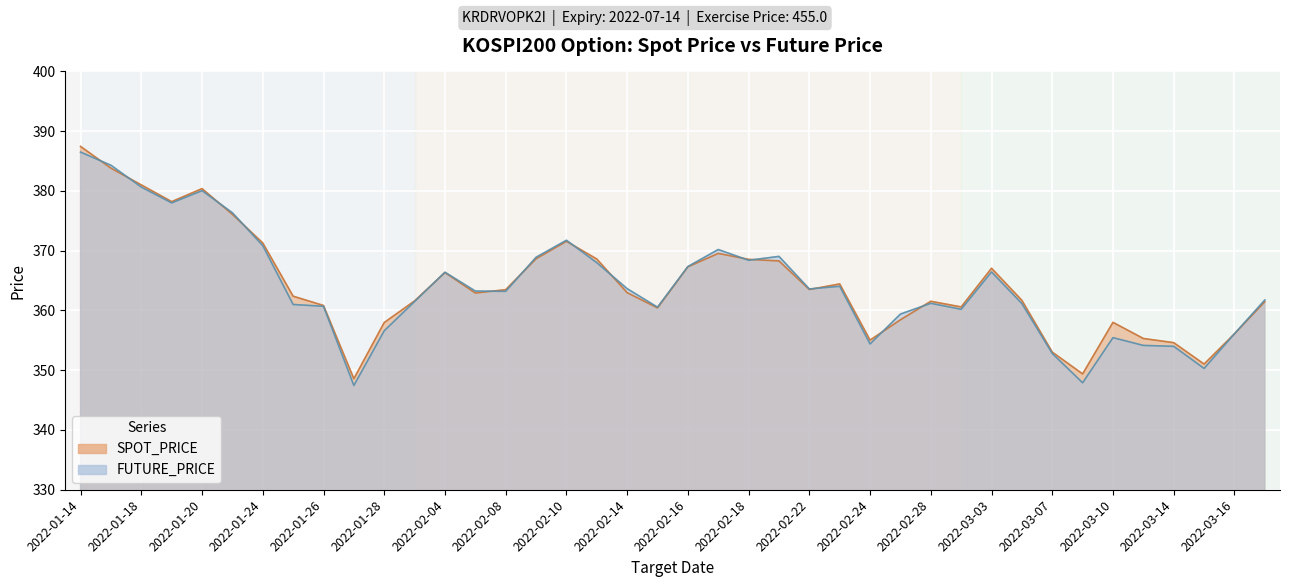

Count the number of data series in this chart.

2